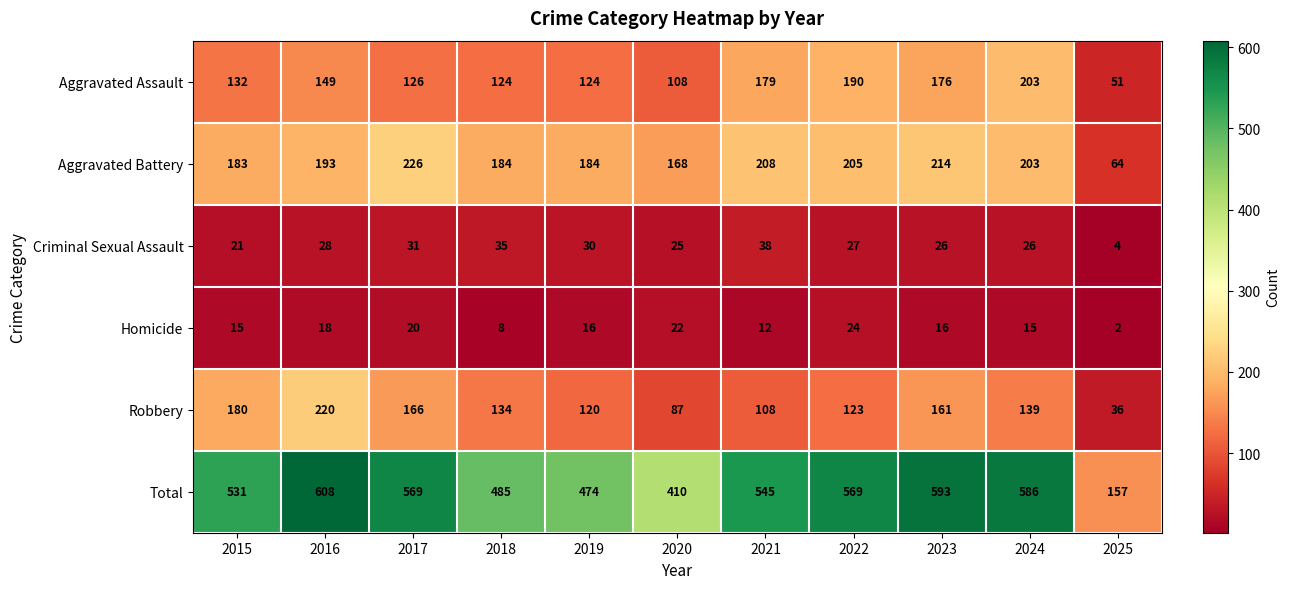

The value of Aggravated Battery at 2019 is 291. True or false?

False